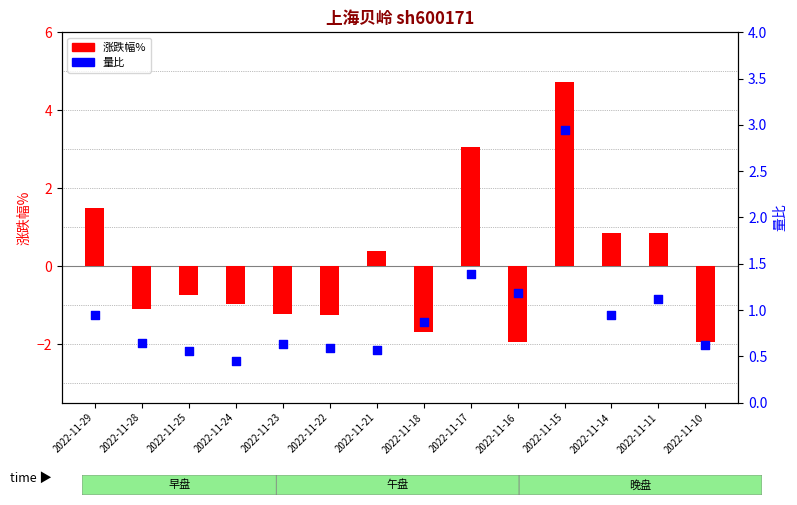

What is the total value across all series at 2022-11-15?

7.7